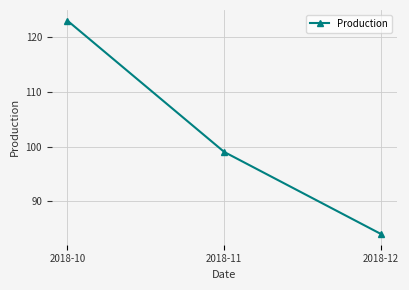

Which has a higher value, 2018-12 or 2018-10?

2018-10